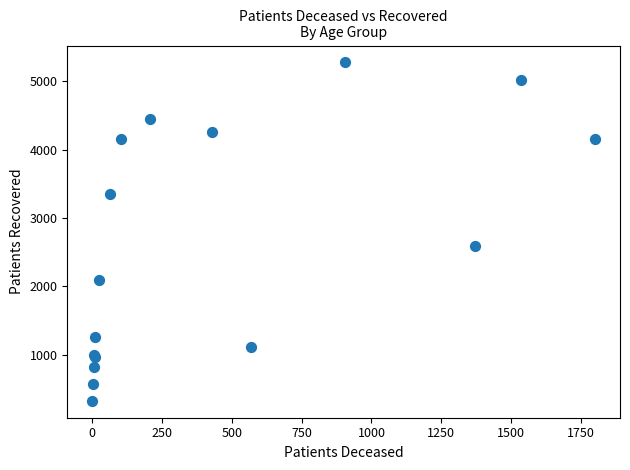

What Y value in the scatter plot is closest to 2801?

2591